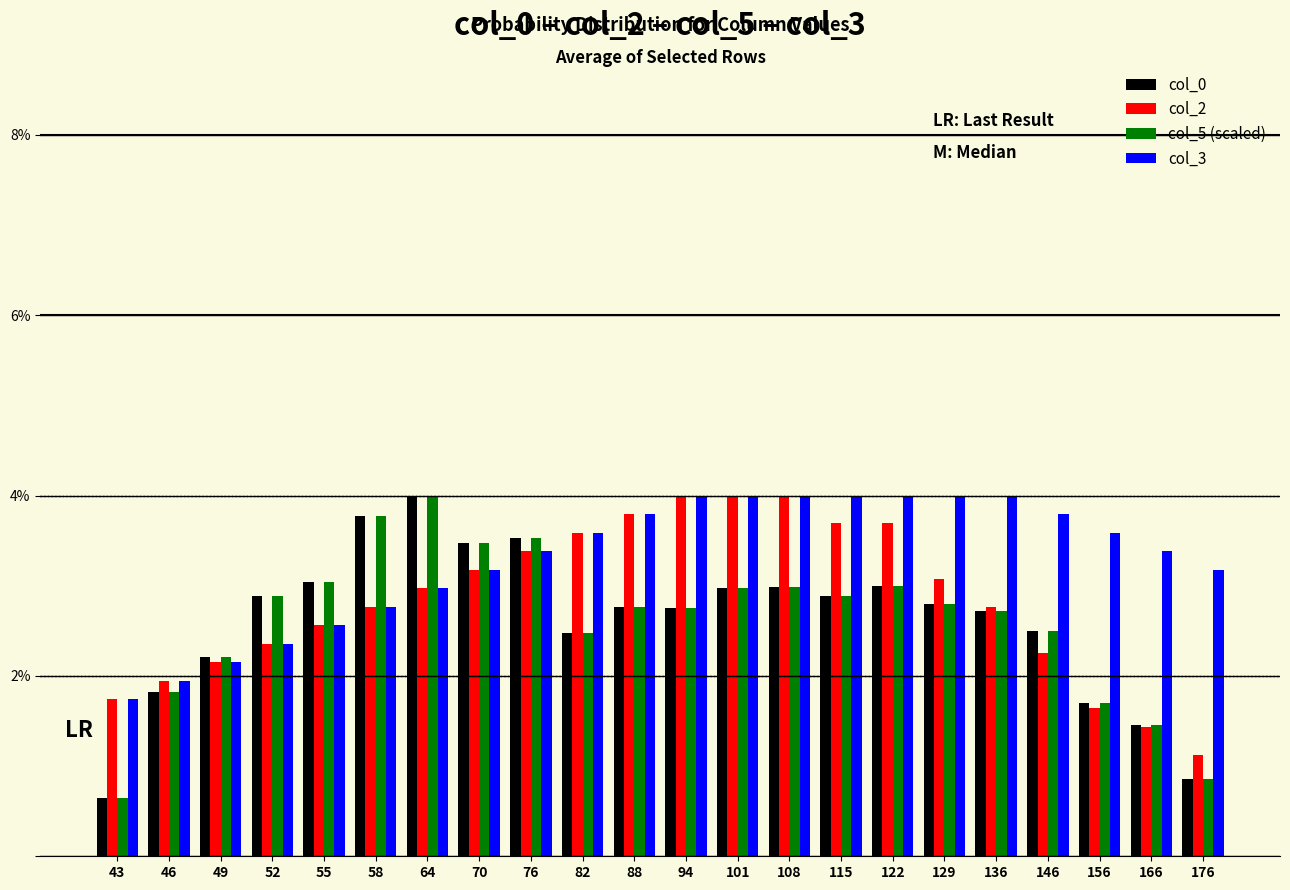

Is it true that col_0 equals 14.6 at 156?

False